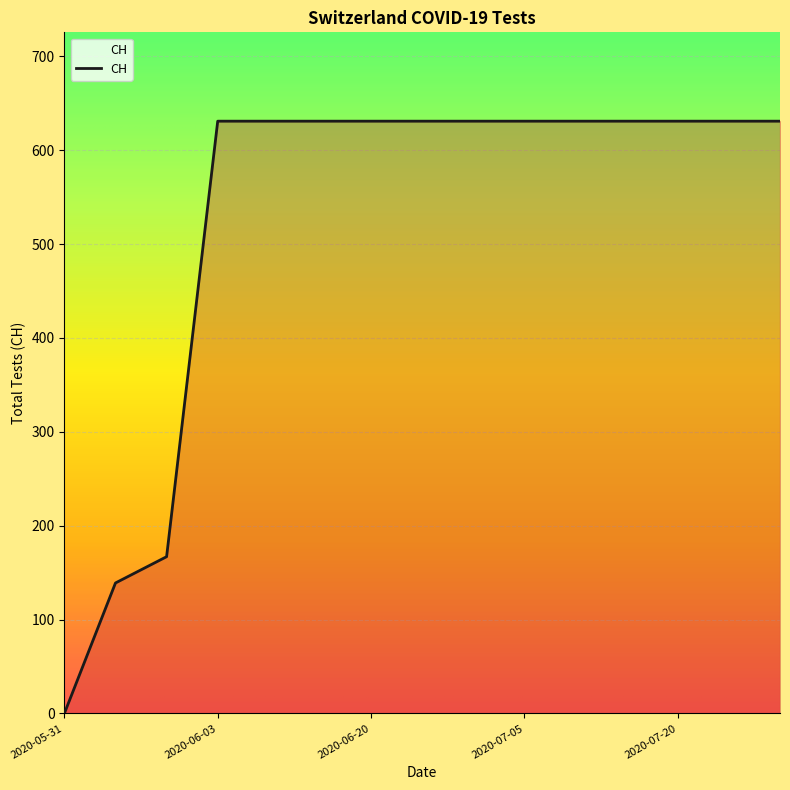

What is the greatest value displayed?

631